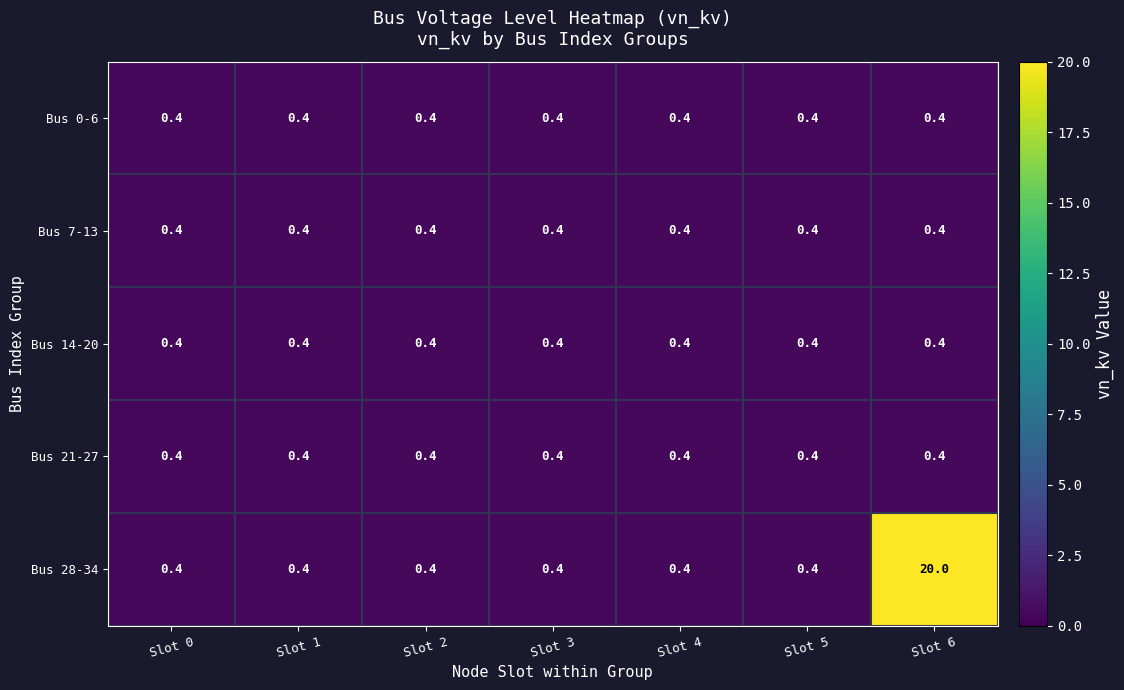

The Bus 28-34 series shows 0.2 at Slot 5. True or false?

False